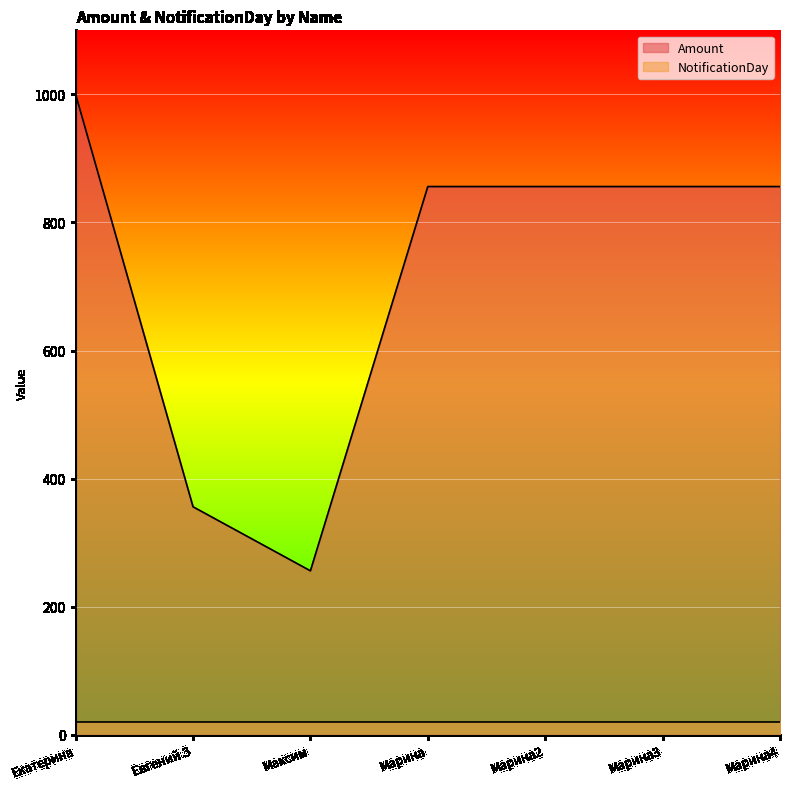

Does the chart display data point markers on the line(s)?

No